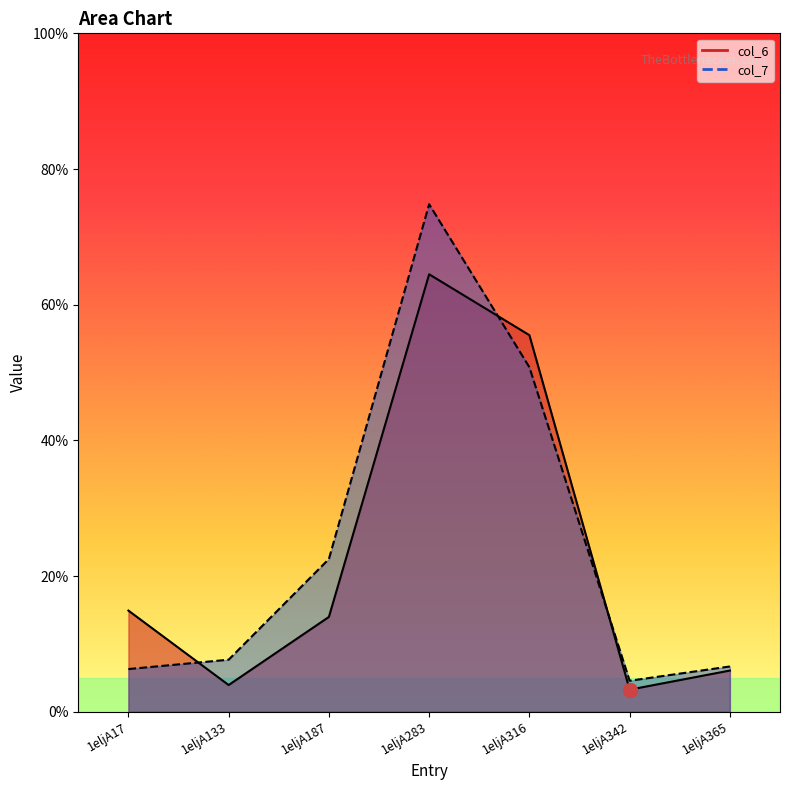

Which series changed the most between 1eljA17 and 1eljA283?

col_7